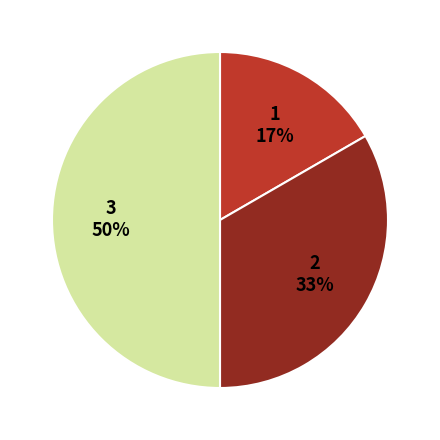

To the nearest percent, what is the average slice percentage?

33%